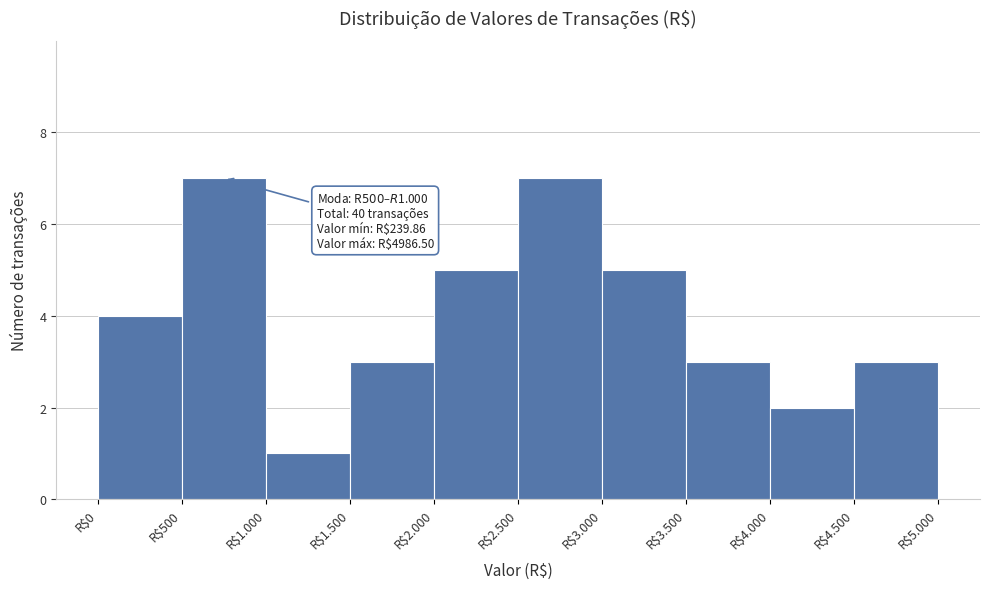

Reading left to right, list all the values displayed in this chart.

4	7	1	3	5	7	5	3	2	3